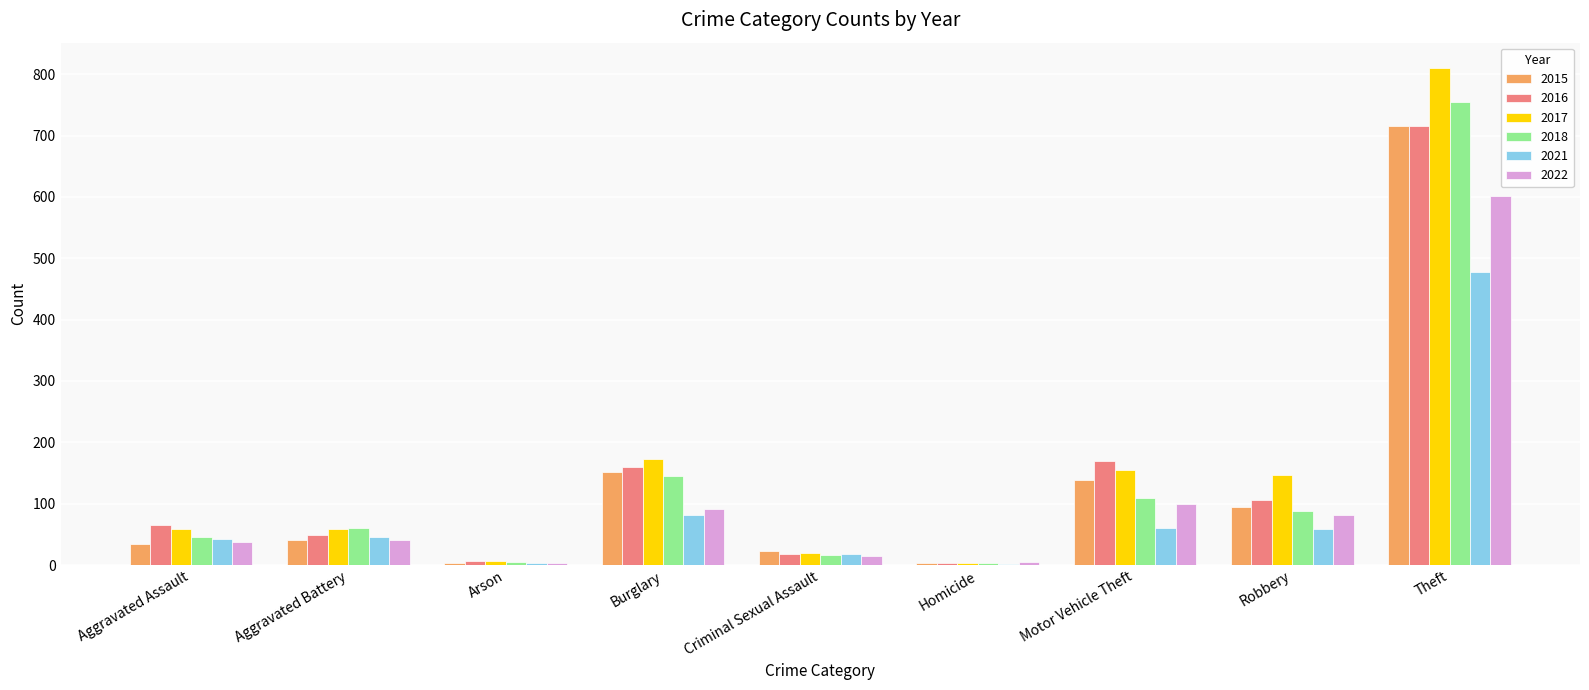

Where is 2021 nearest to the value 240?

Burglary